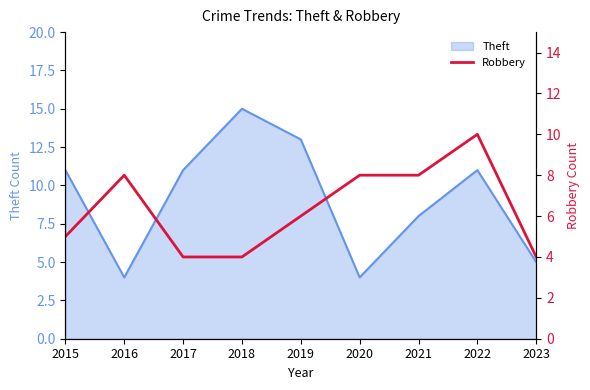

At which category does the data reach its first local peak?

2016